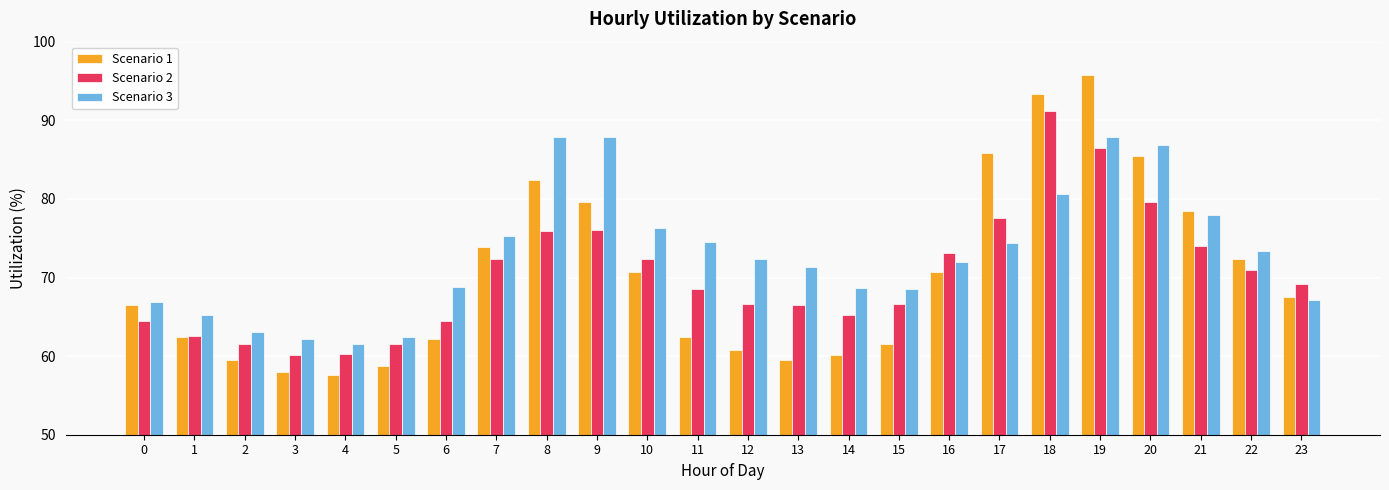

Is it true that Scenario 1 equals 119.7 at 21?

False